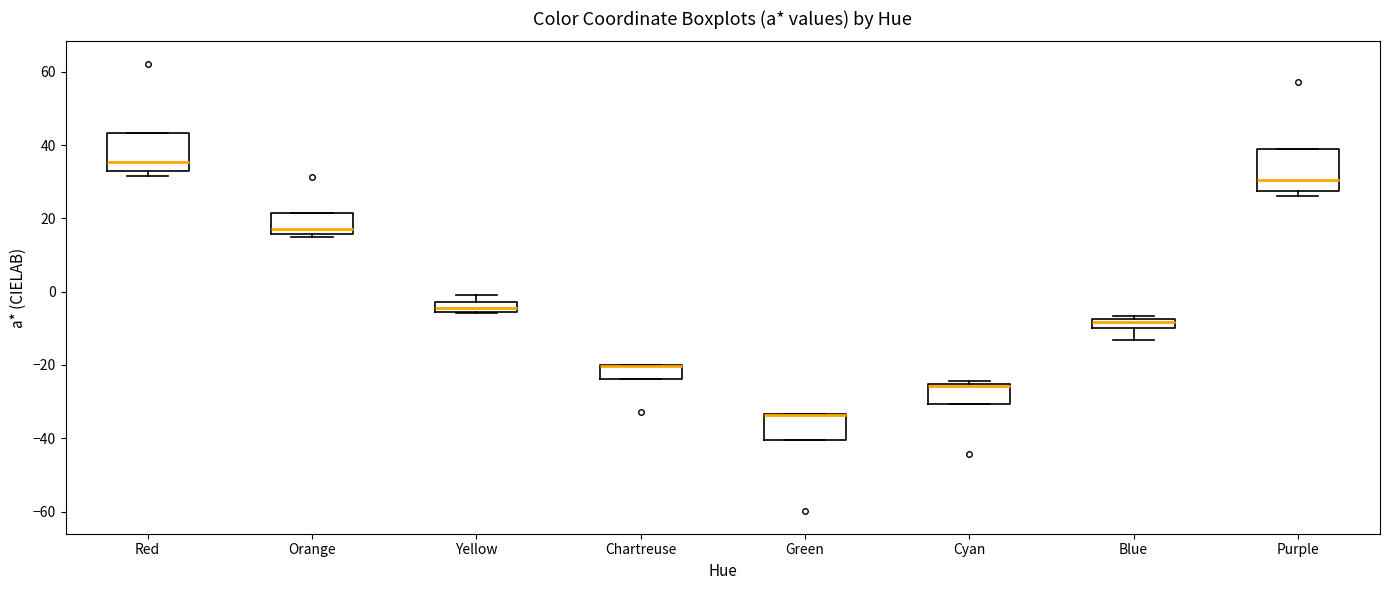

Where is the lower edge of the box for Orange on the y-axis? The values are not printed on the chart, so give them approximately, as read against the axis.

16